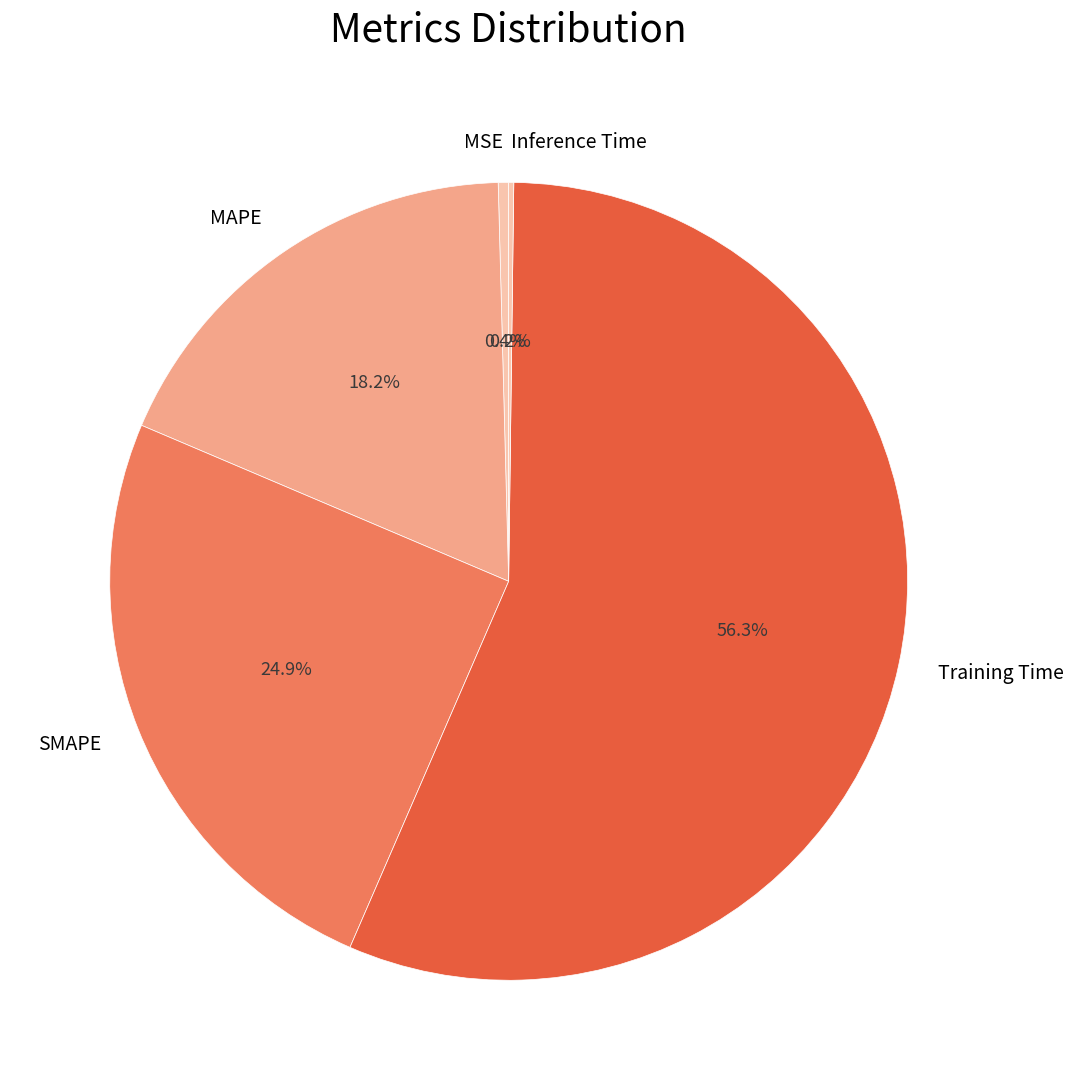

Approximately how many times larger is the value at SMAPE compared to Training Time?

0.4